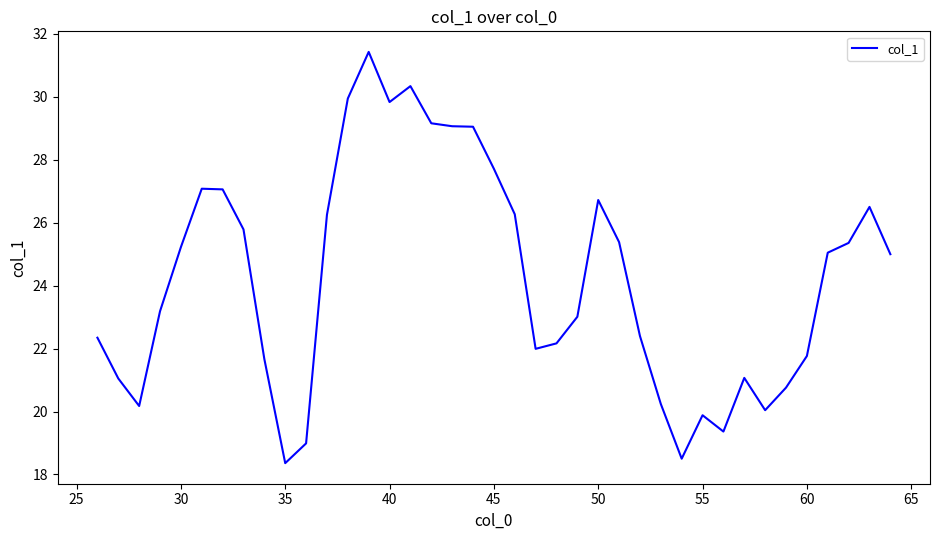

What is the minimum value shown in the chart?

18.4